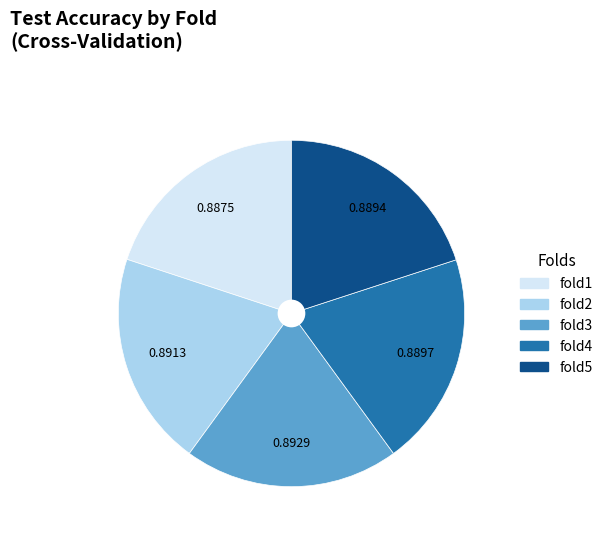

Do fold5 and fold4 together represent more than half of the pie?

No